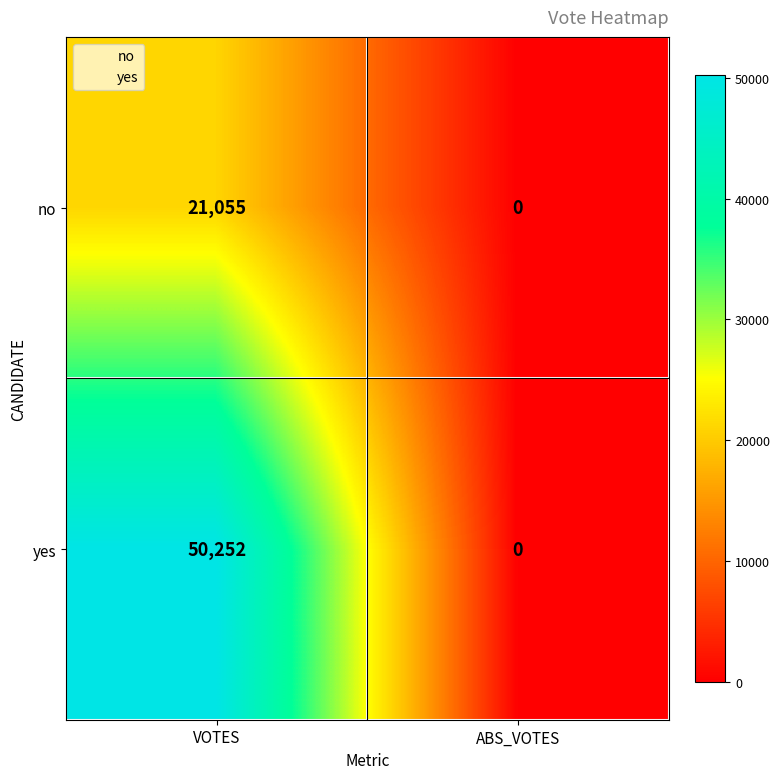

How many series are shown in this chart?

2